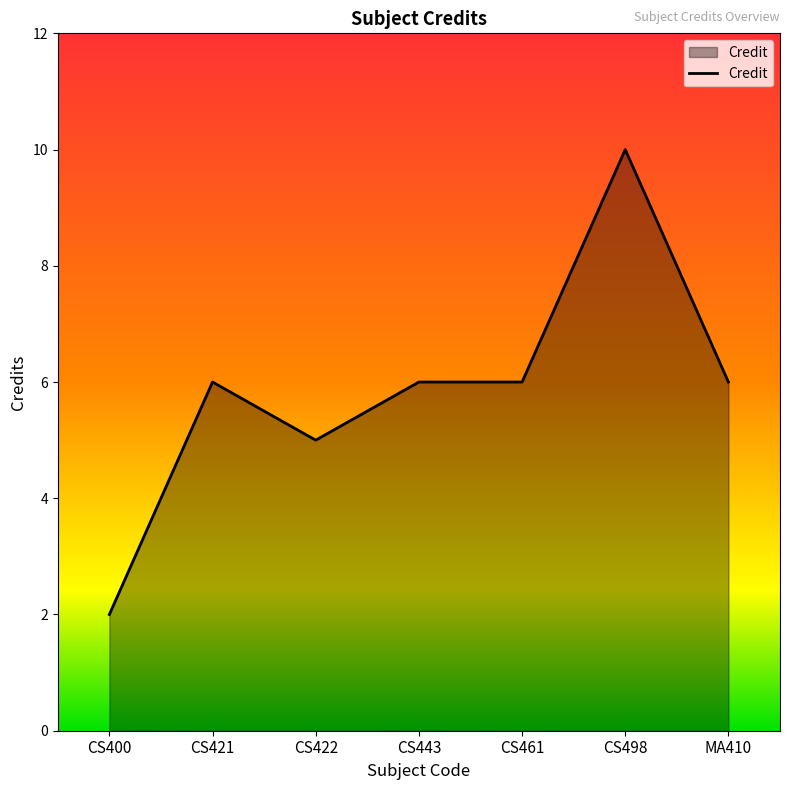

What is the change in value from CS421 to CS422?

-1